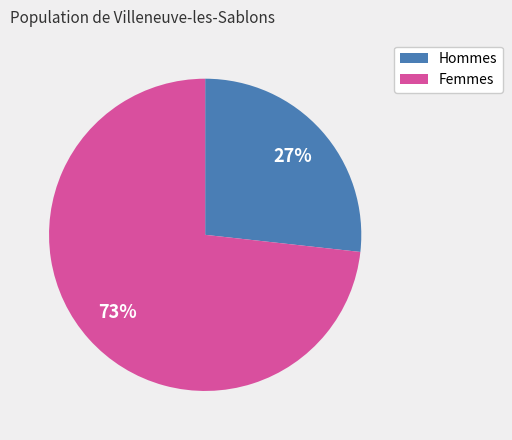

To the nearest percent, what is the average slice percentage?

50%